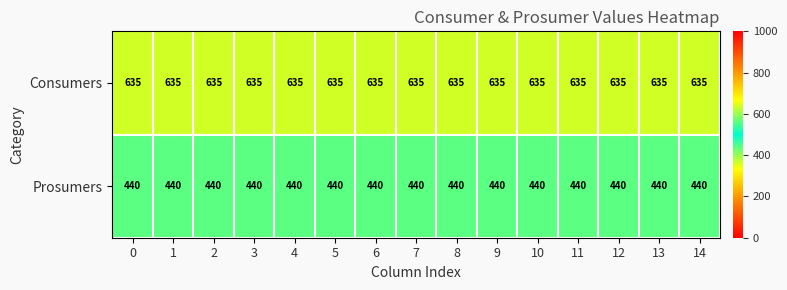

What is the approximate value of Prosumers at 1?

440